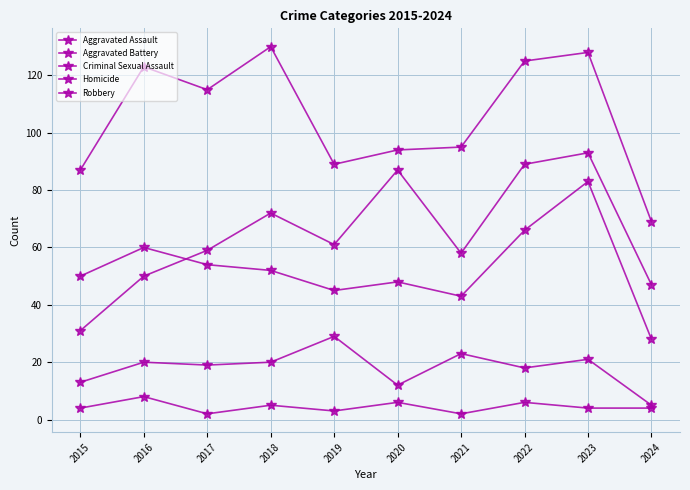

At which label does Aggravated Assault reach its peak?

2023